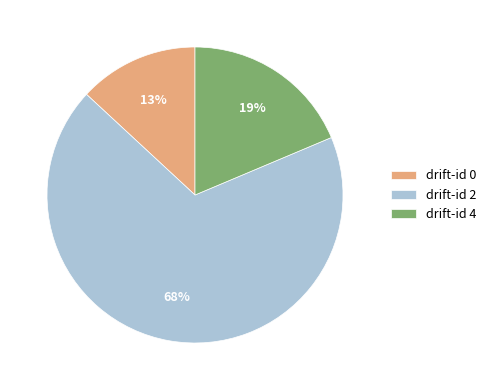

Which slice is the largest?

drift-id 2